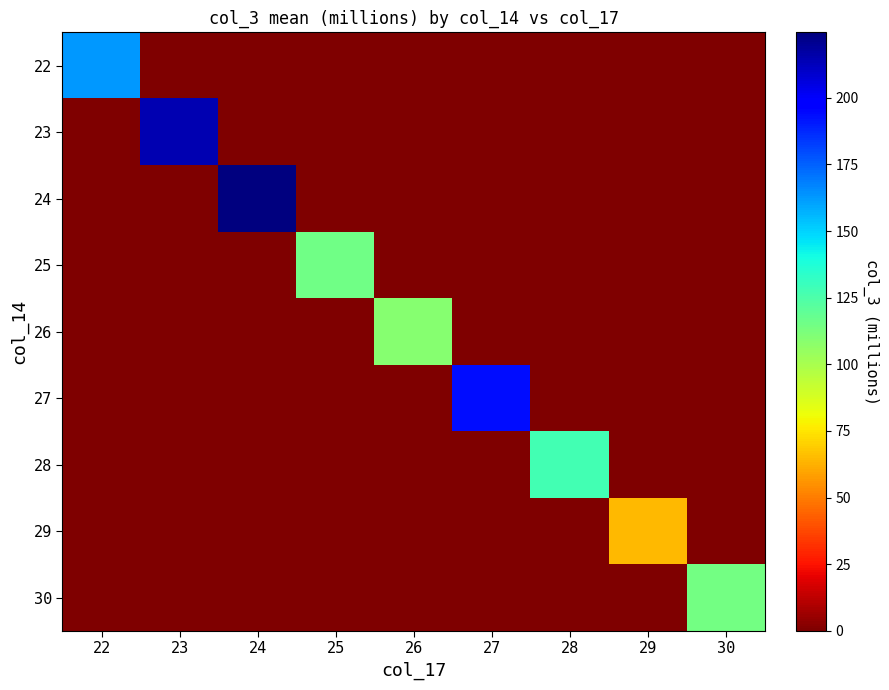

Which series has the largest total across all categories?

24